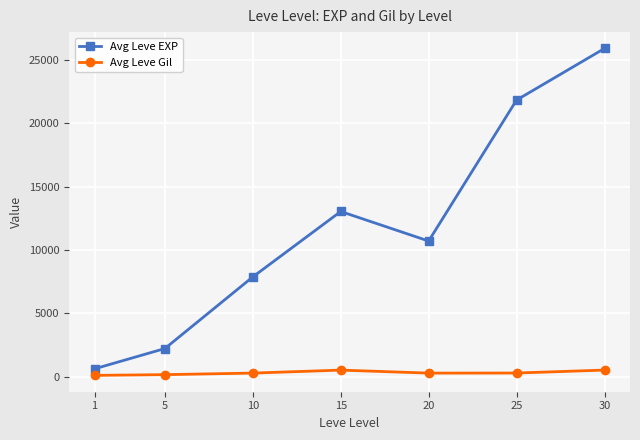

What is the minimum value for Avg Leve Gil?

113